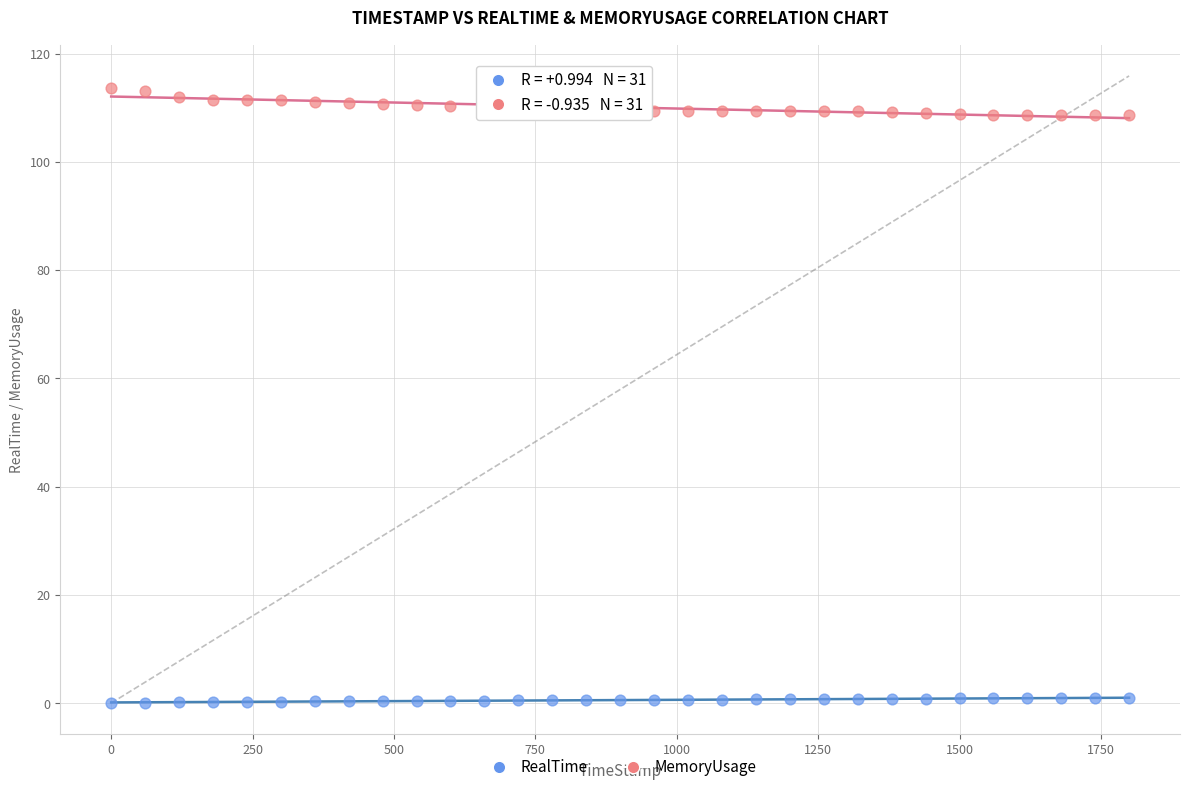

Across all data points, what is the range of X values (max minus min)?

1799.8